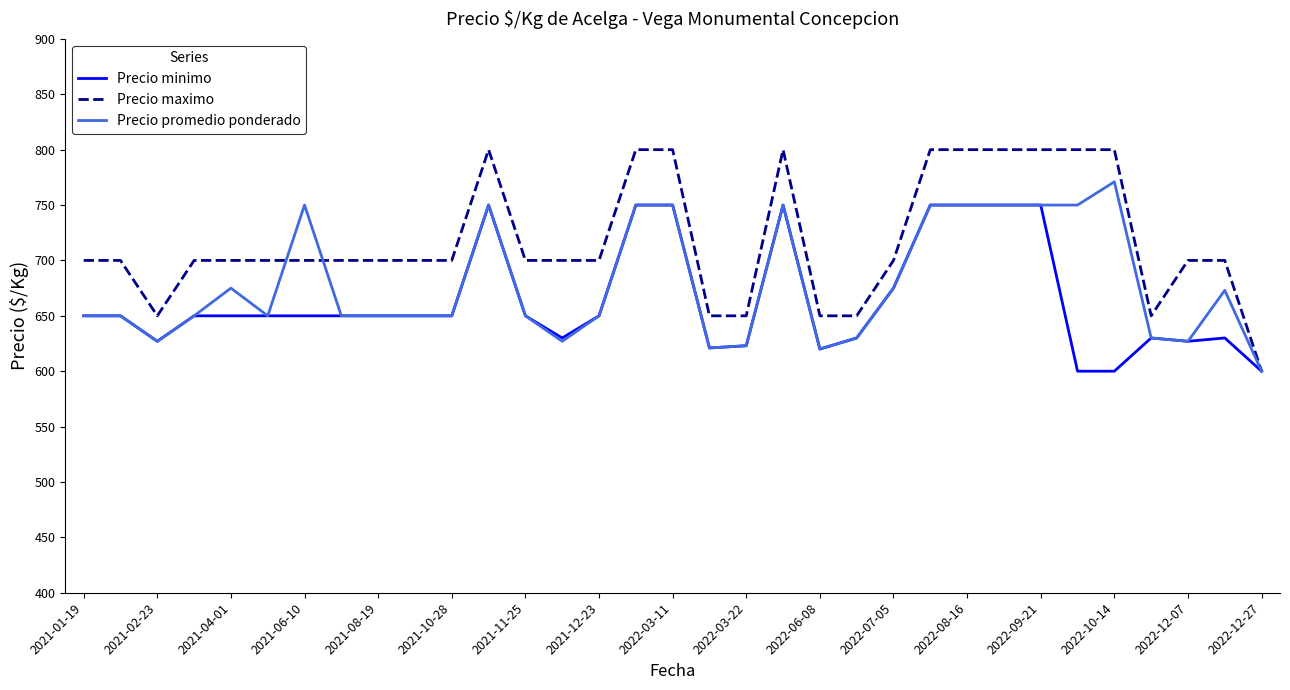

What is the difference between the second highest and second lowest values in the Precio minimo series?

150